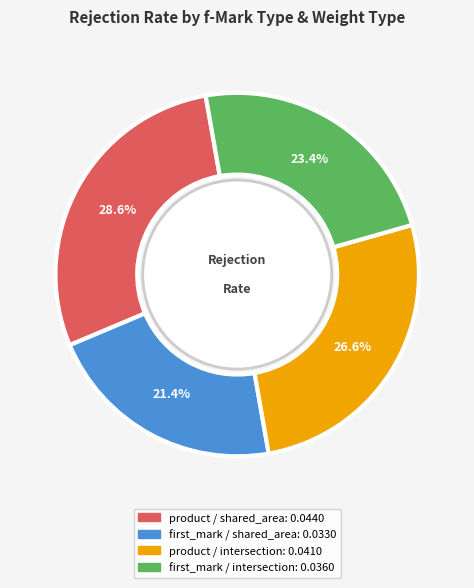

Does any single category account for the majority?

No